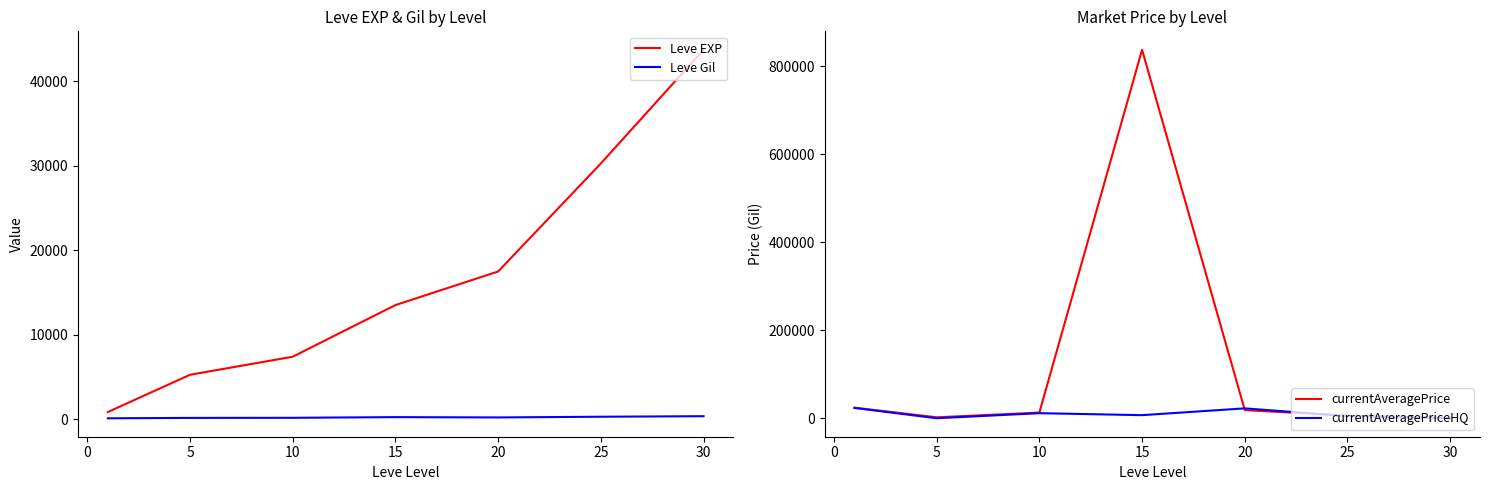

Reading right to left, list all the values displayed in this chart.

Leve EXP: 43730.0	30270.0	17486.7	13510.0	7400.0	5261.7	853.3
Leve Gil: 361.0	297.3	214.2	249.7	170.7	159.0	112.3
currentAveragePrice: 541.8	6002.7	18635.5	837764.7	12960.5	2279.8	24153.0
currentAveragePriceHQ: 0.0	5000.0	22583.0	7117.3	11611.5	83.0	23533.3